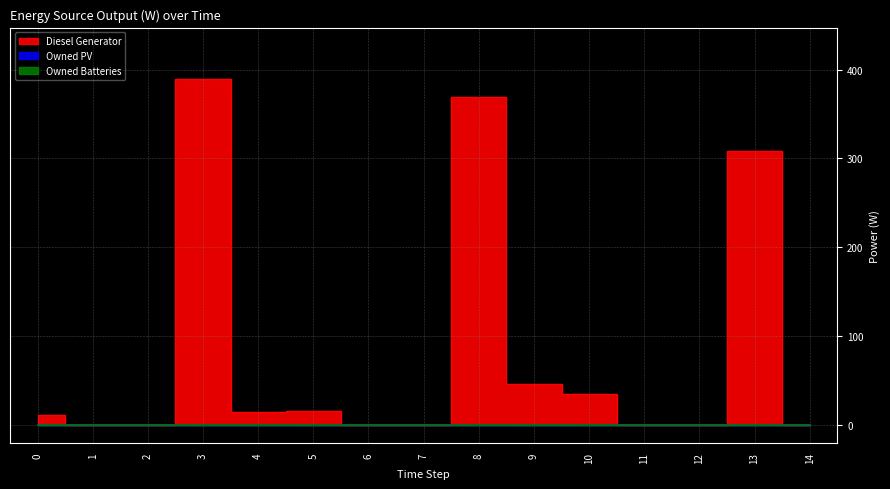

Is the value of Owned Batteries at 12 greater than the value of Diesel Generator at 7?

No